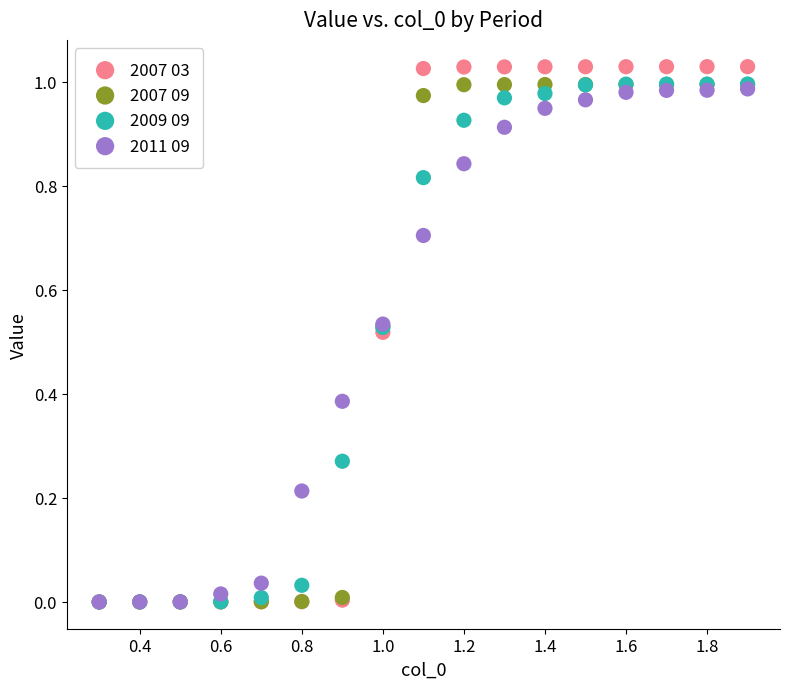

What are all the series names shown in the legend?

2007 03, 2007 09, 2009 09, 2011 09